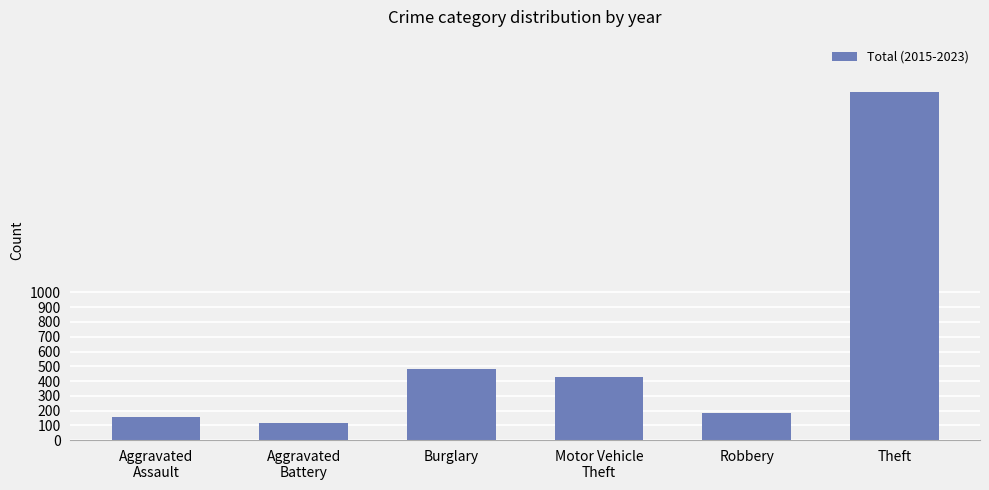

What is the difference between the second highest and minimum values?

363